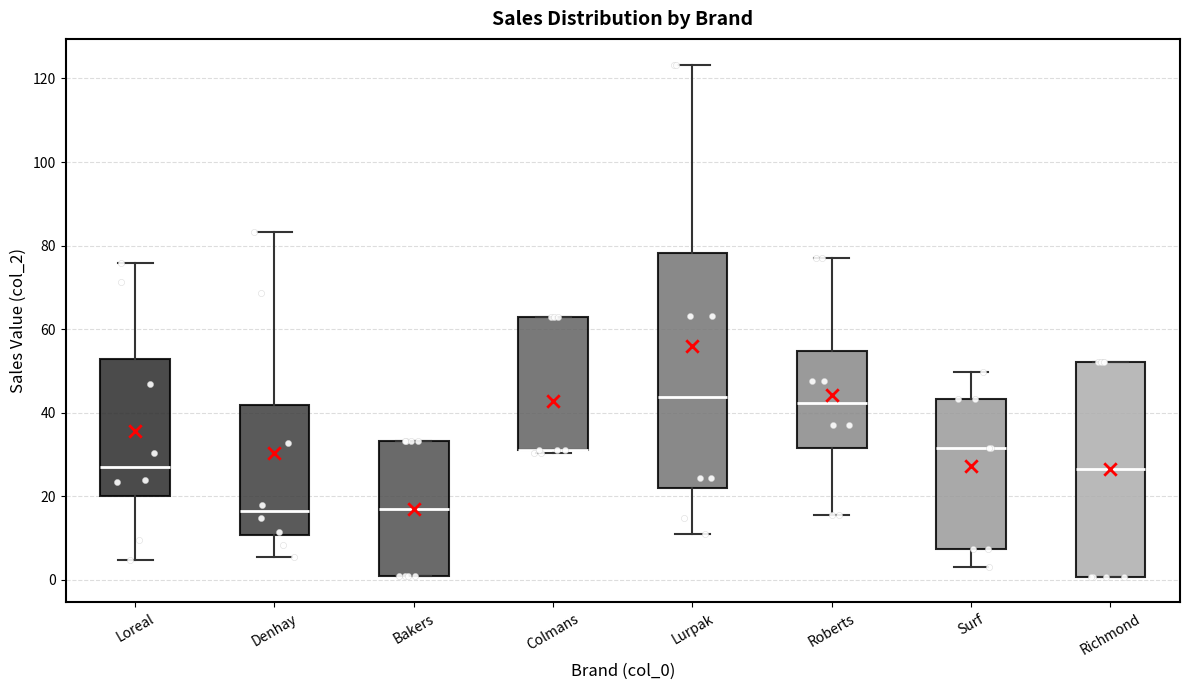

Where does the median line of the box for Denhay sit on the y-axis? The values are not printed on the chart, so give them approximately, as read against the axis.

16